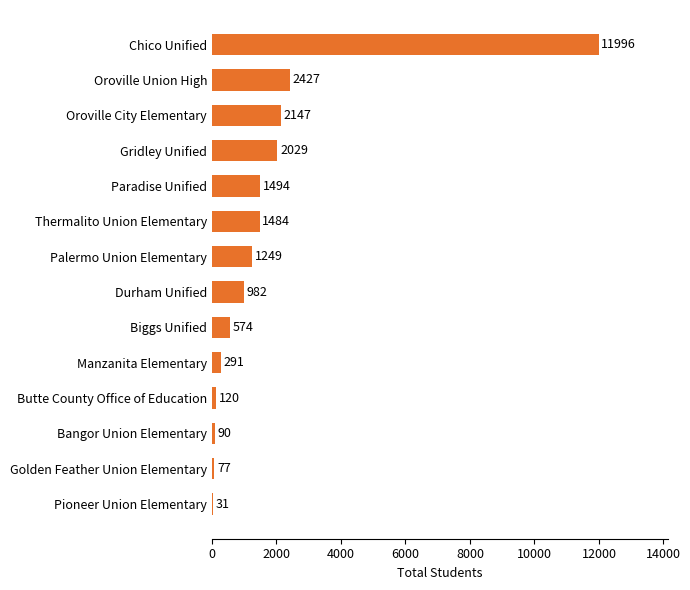

Is it true that the value at Oroville Union High is 2427?

True